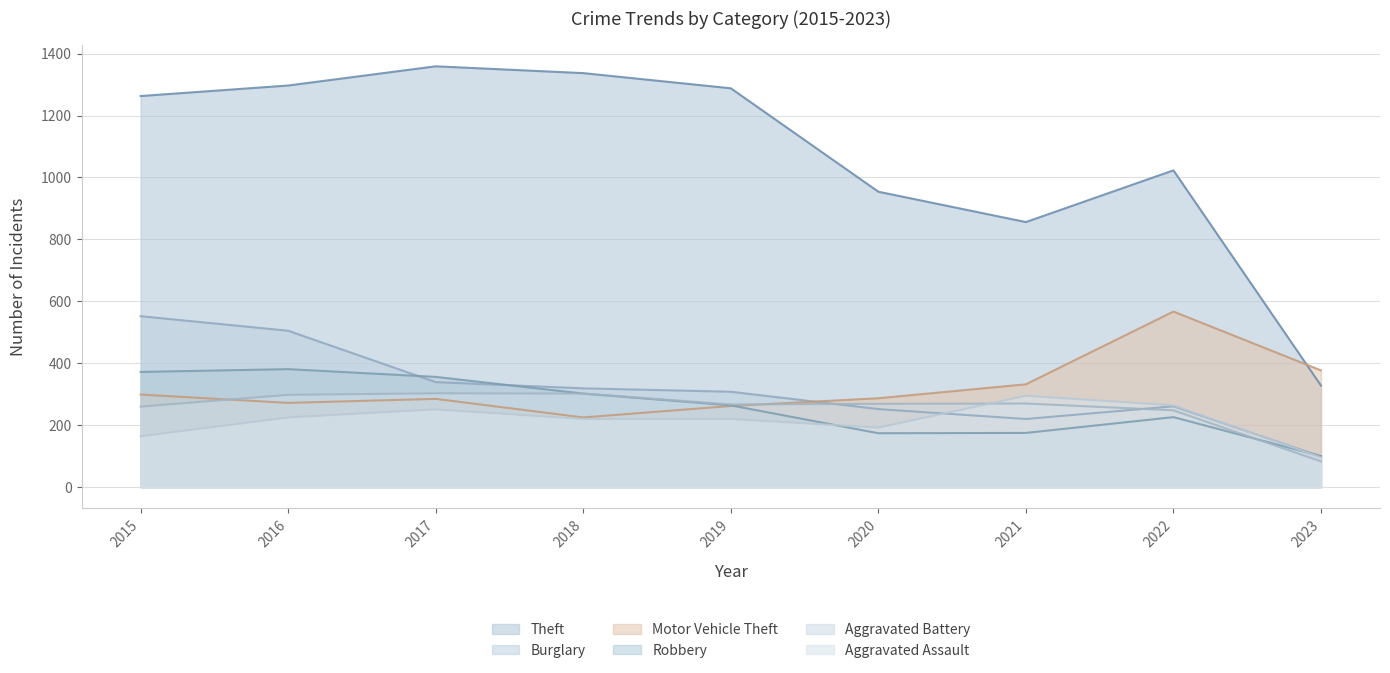

The value of Aggravated Assault at 2016 is 303. True or false?

False